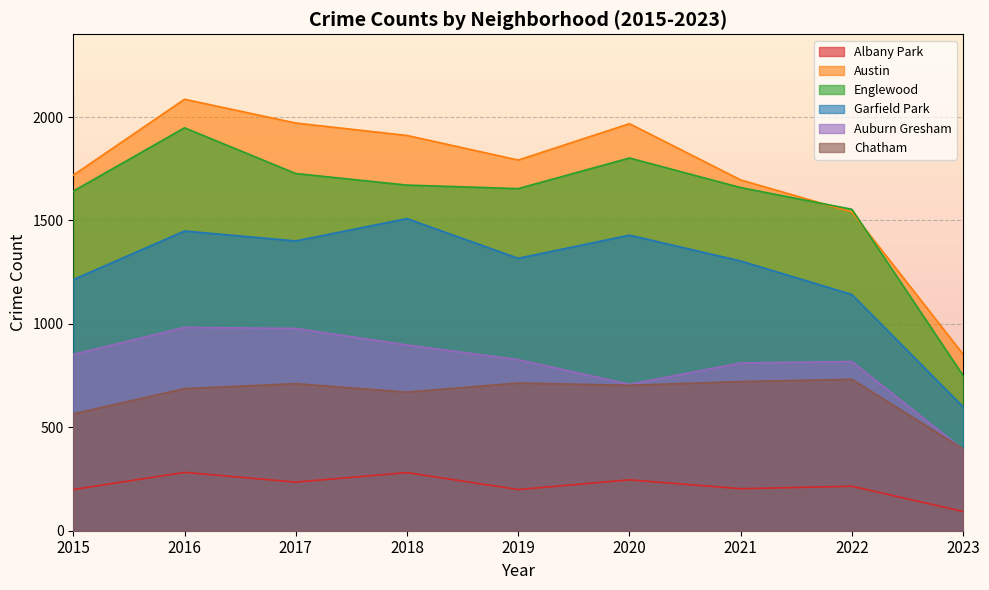

What is the total value across all series at 2022?

6002